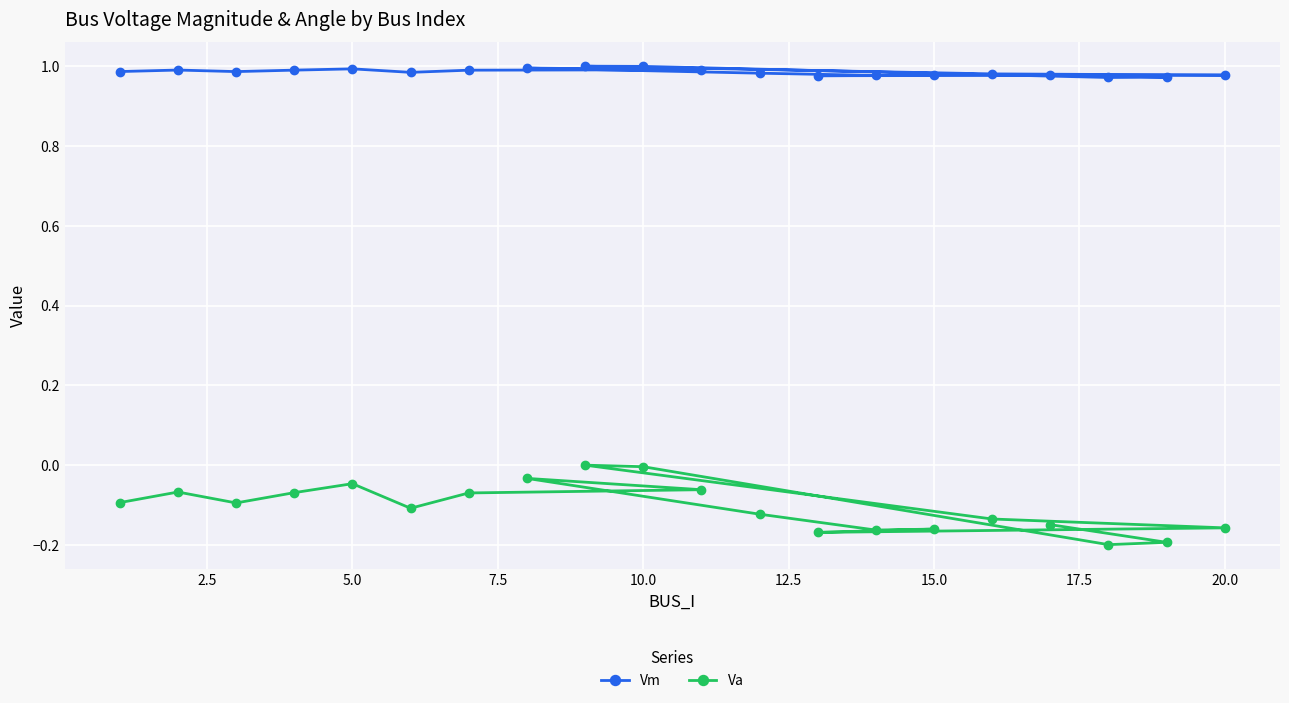

Reading left to right, list all the values displayed in this chart.

Vm: 1.0	1.0	1.0	1.0	1.0	1.0	1.0	1.0	1.0	1.0	1.0	1.0	1.0	1.0	1.0	1.0	1.0	1.0	1.0	1.0
Va: -0.1	-0.1	-0.1	-0.1	-0.0	-0.1	-0.1	-0.1	-0.0	-0.1	-0.2	-0.2	-0.2	-0.2	-0.1	0.0	-0.0	-0.2	-0.2	-0.1